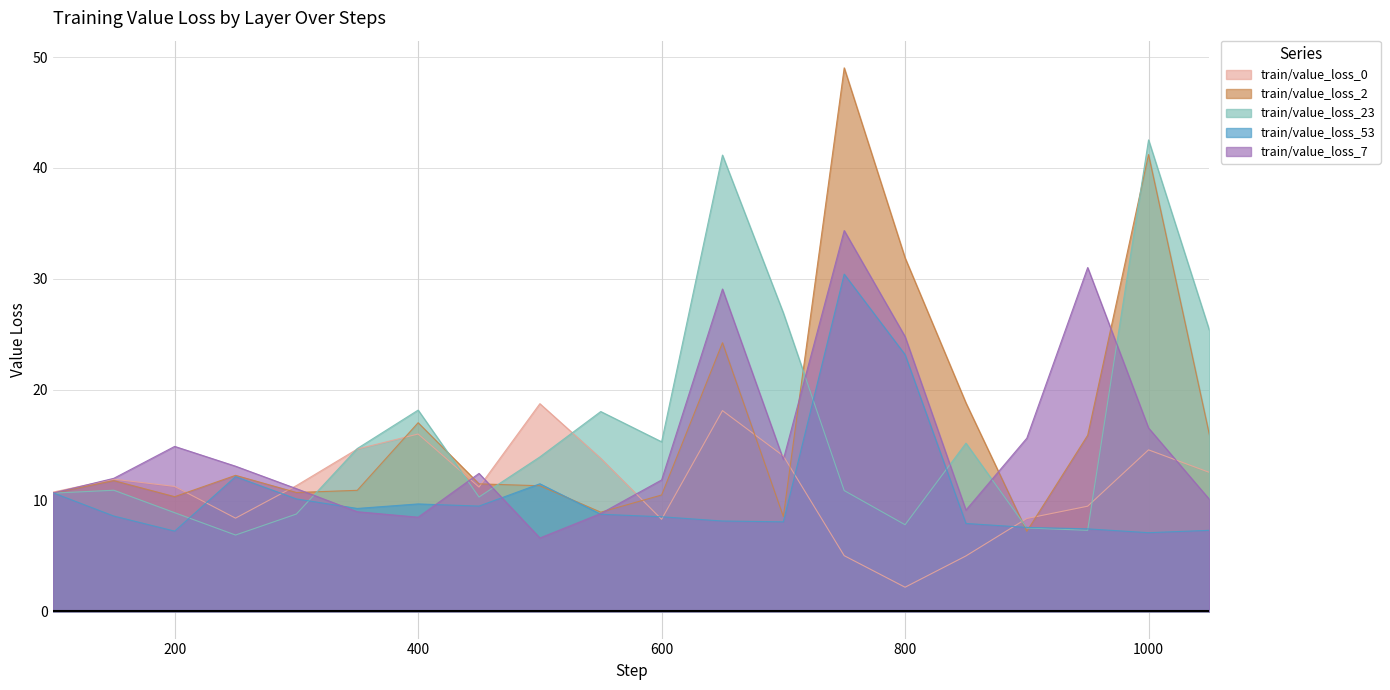

Is the value of train/value_loss_0 at 1000 greater than the value of train/value_loss_7 at 550?

Yes